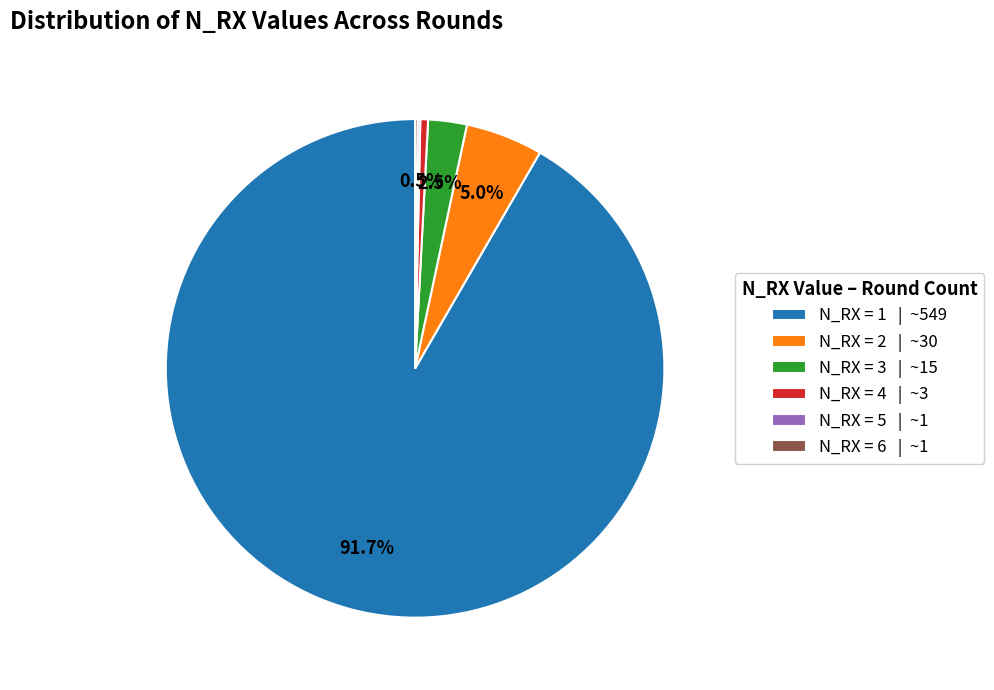

To the nearest percent, what is the difference between the largest and smallest slice percentages?

91%